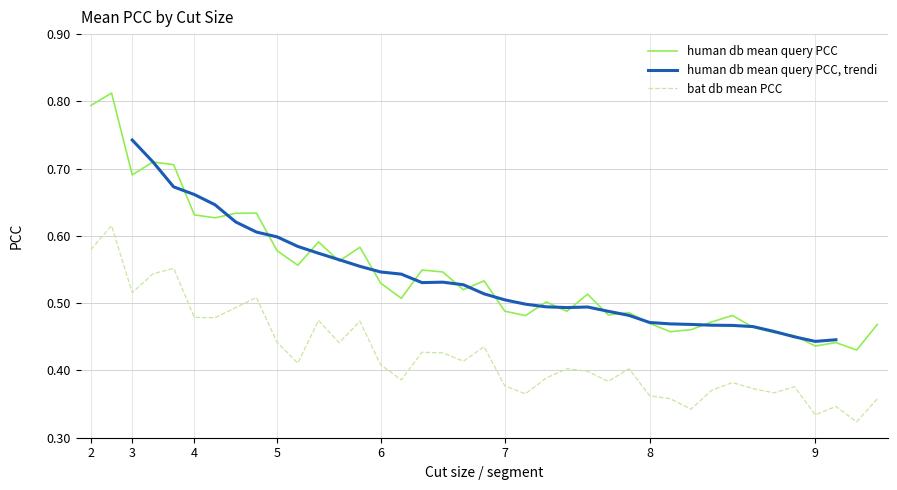

True or false: bat db mean PCC and human db mean query PCC intersect in this chart.

False